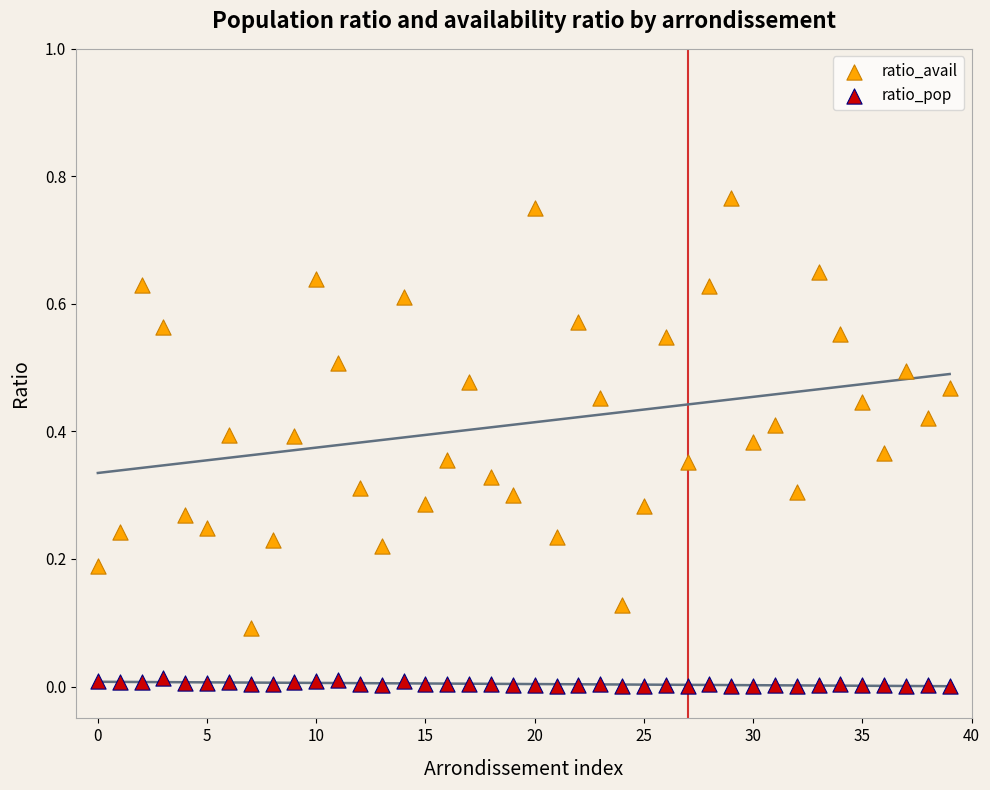

Which series contains the lowest Y value?

ratio_pop